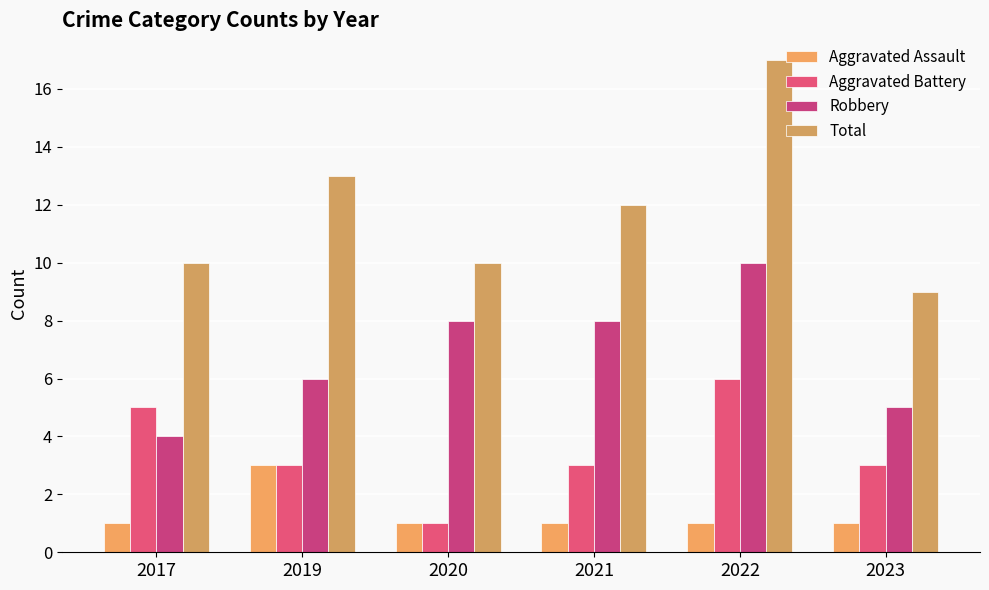

Reading right to left, what are all the values shown in this chart?

Aggravated Assault: 1	1	1	1	3	1
Aggravated Battery: 3	6	3	1	3	5
Robbery: 5	10	8	8	6	4
Total: 9	17	12	10	13	10